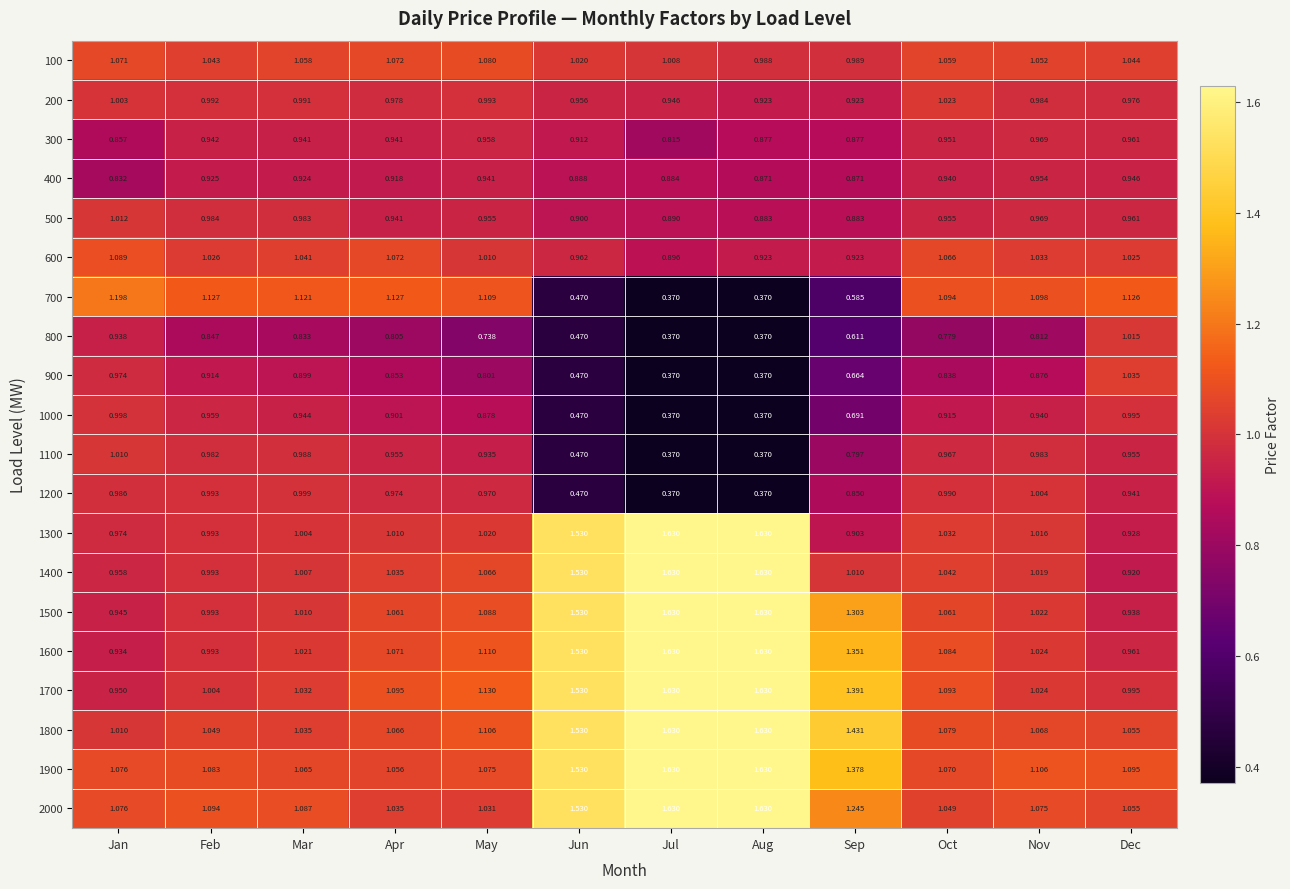

At which label does 700 first exceed 1?

Jan